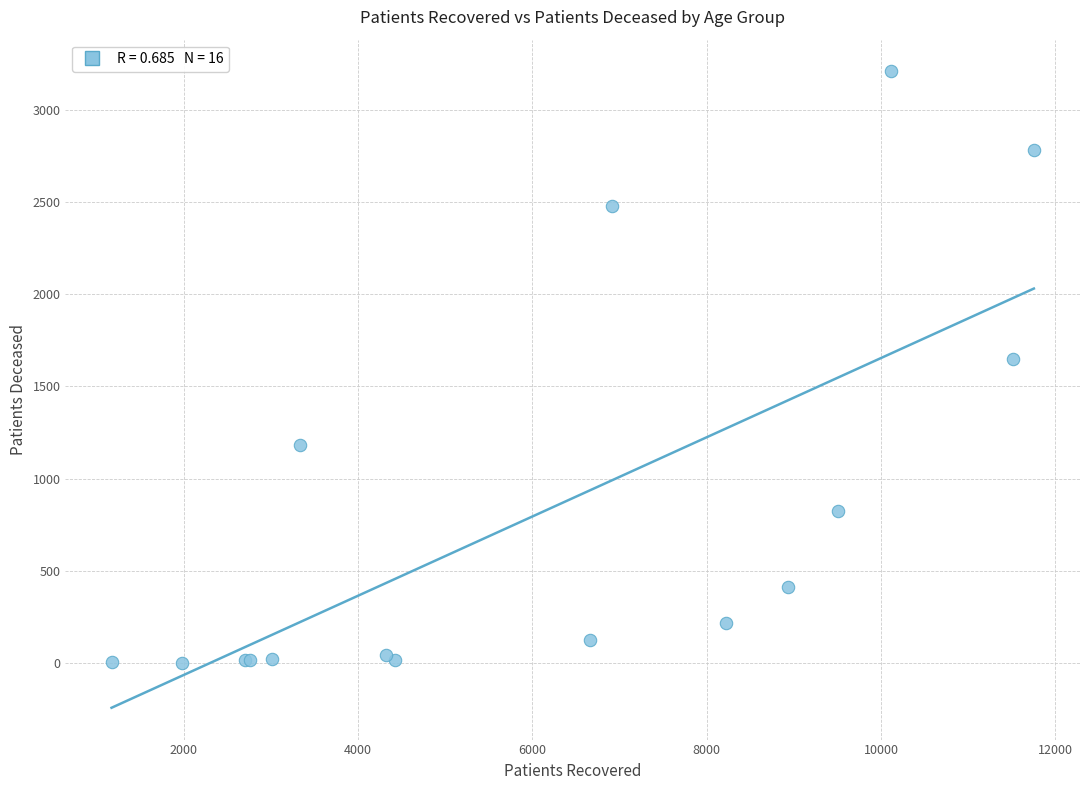

What Y value in the scatter plot is closest to 1604?

1649